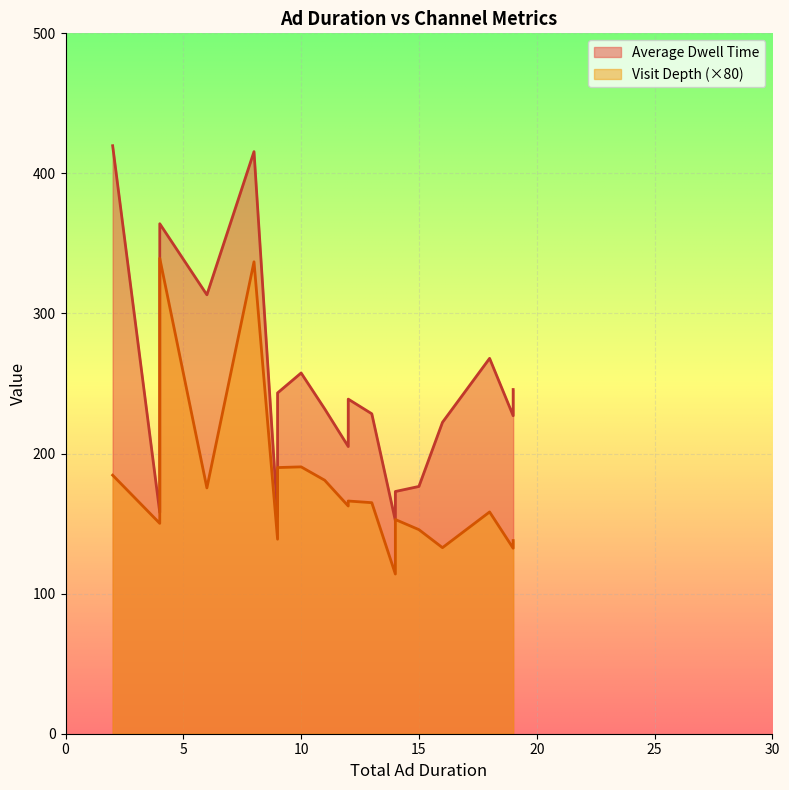

Rank the series by their maximum value, from highest to lowest.

Average Dwell Time, Visit Depth